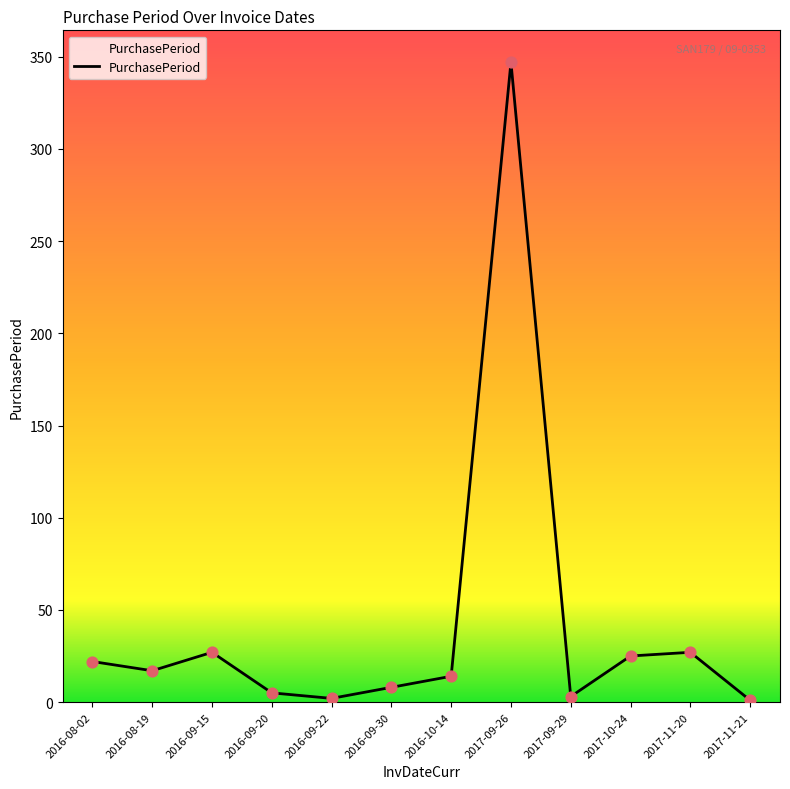

What is the ratio of the value at 2017-11-20 to the value at 2017-09-29?

9.0